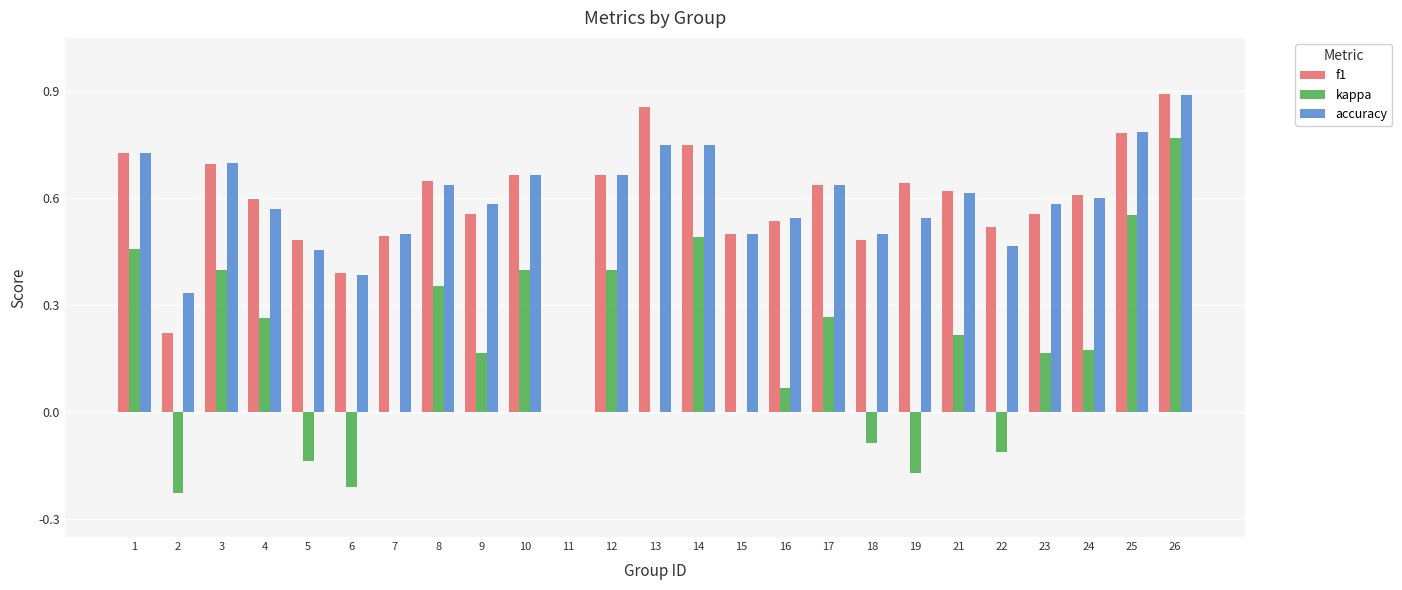

Is the value of kappa at 4 greater than the value of accuracy at 14?

No